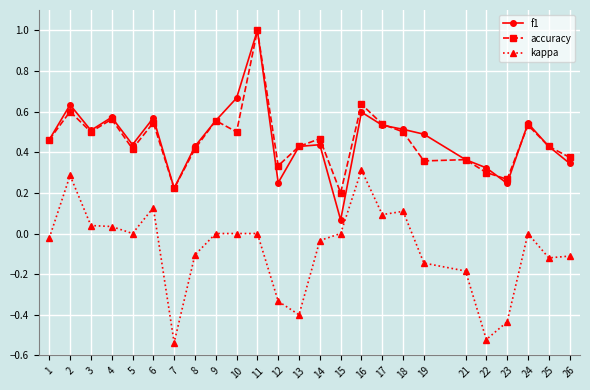

True or false: kappa and f1 cross at least once.

False